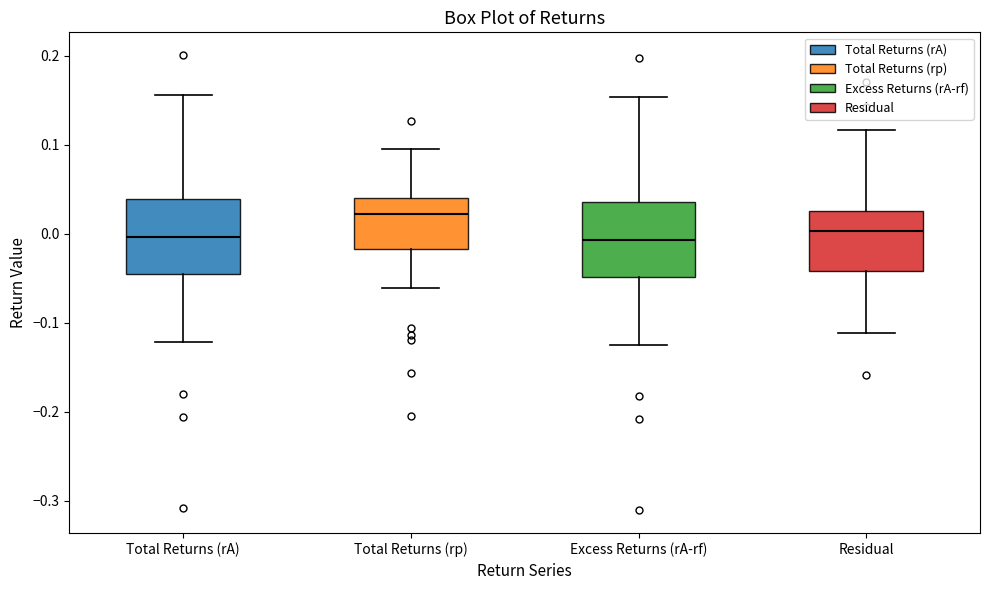

Reading left to right, transcribe this box plot: for each box, give where its median line is, the range the box spans, and where its two whiskers end, as read against the y-axis. The values are not printed on the chart, so give them approximately, as read against the axis.

Total Returns (rA): median 0.00, box -0.05 to 0.04, whiskers -0.12 to 0.16
Total Returns (rp): median 0.02, box -0.02 to 0.04, whiskers -0.06 to 0.10
Excess Returns (rA-rf): median -0.01, box -0.05 to 0.04, whiskers -0.12 to 0.15
Residual: median 0.00, box -0.04 to 0.03, whiskers -0.11 to 0.12